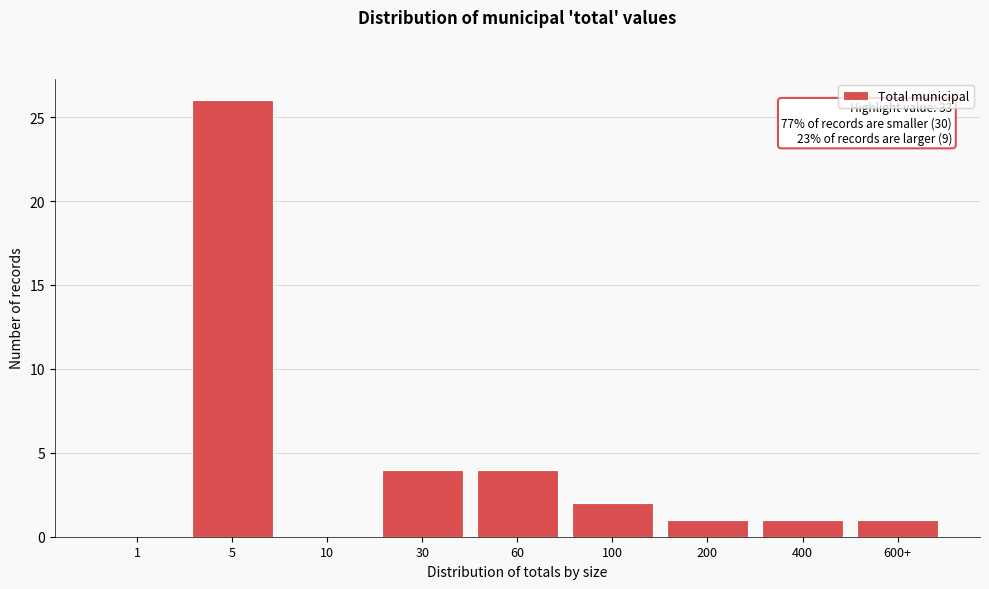

Reading left to right, extract all data points from this chart.

1=0	5=26	10=0	30=4	60=4	100=2	200=1	400=1	600+=1